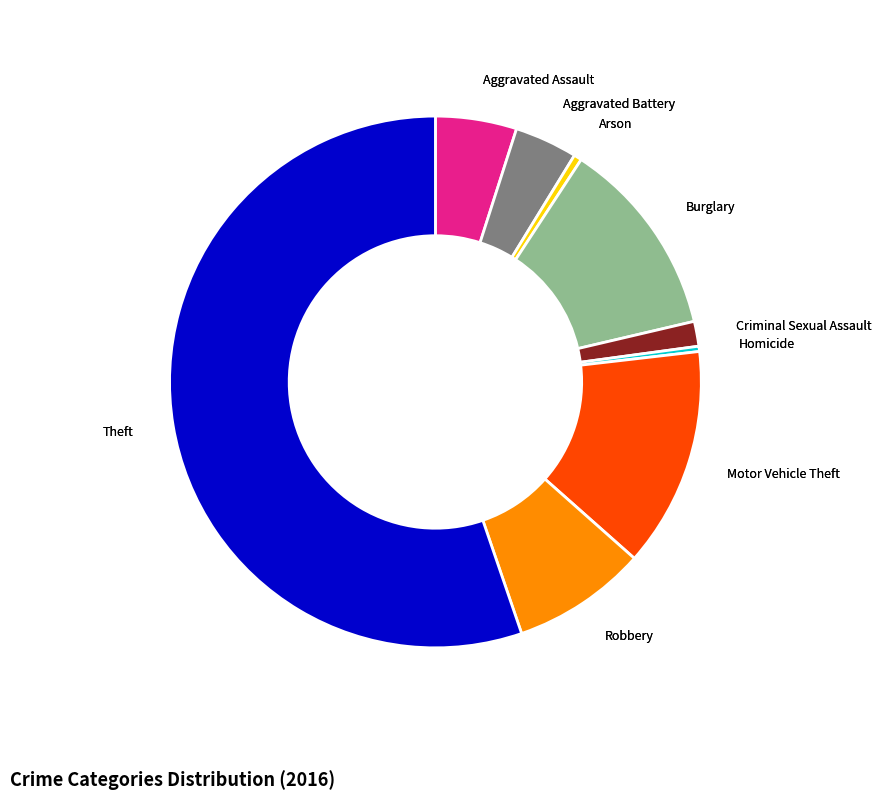

Which slice is the largest?

Theft